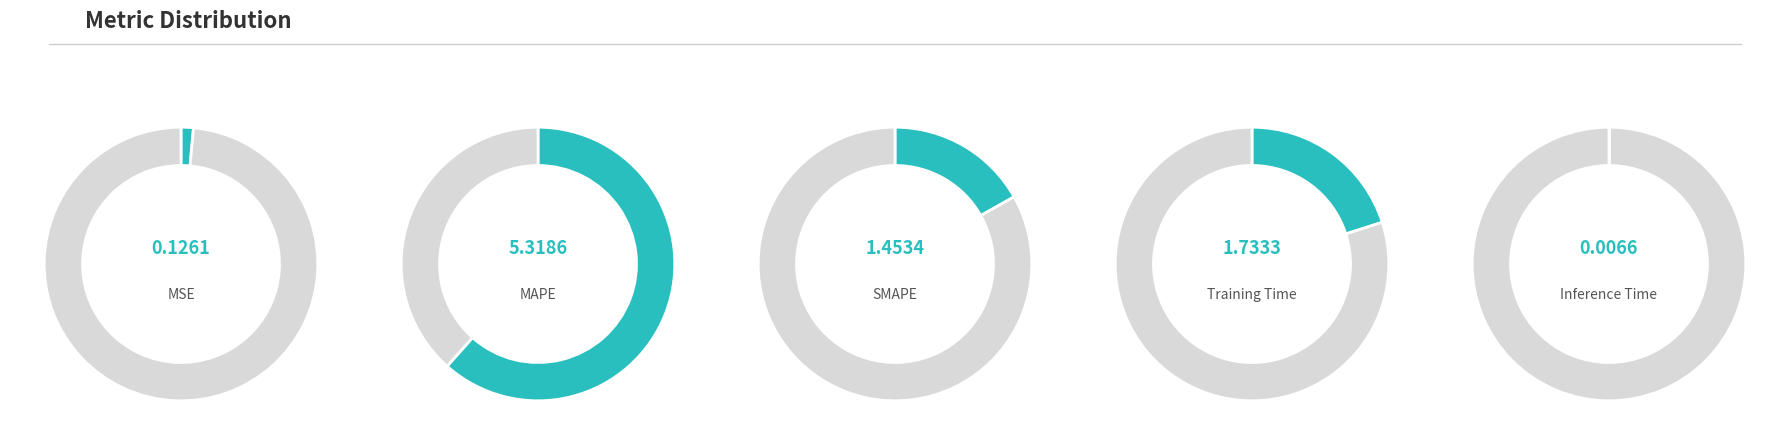

How many slices are in this pie chart?

5